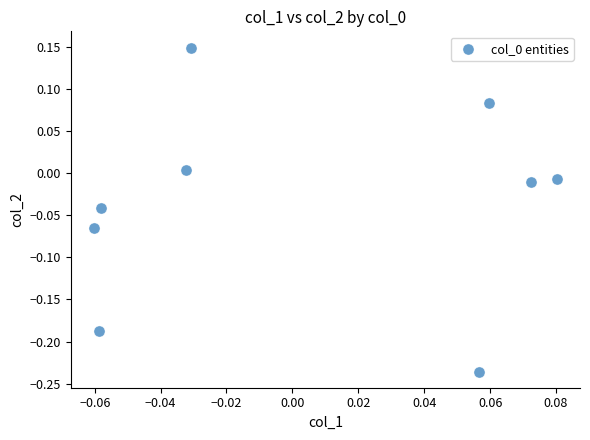

What is the range of Y values (max minus min)?

0.4